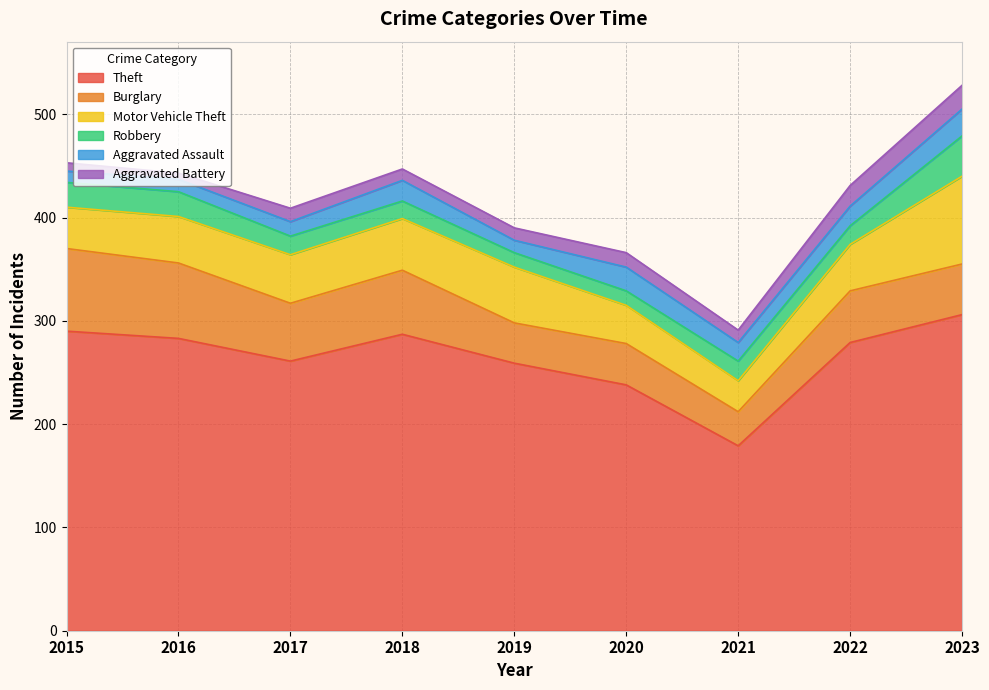

Is it true that Burglary equals 80 at 2015?

True